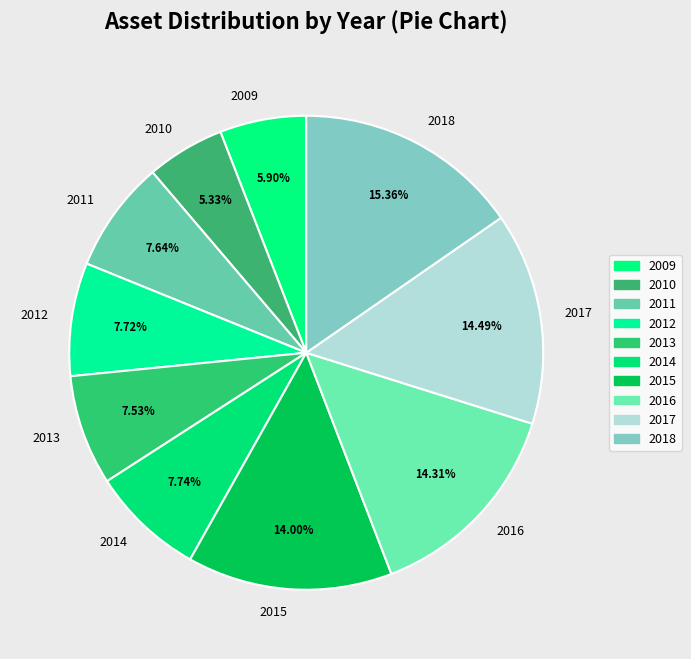

To the nearest percent, what is the difference between the largest and smallest slice percentages?

10%